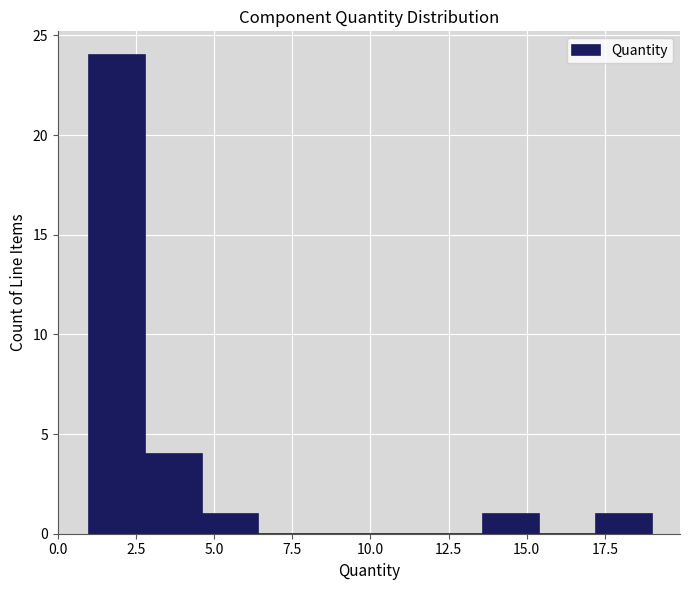

Read against the x-axis, roughly where is the centre of the tallest bar?

2.0